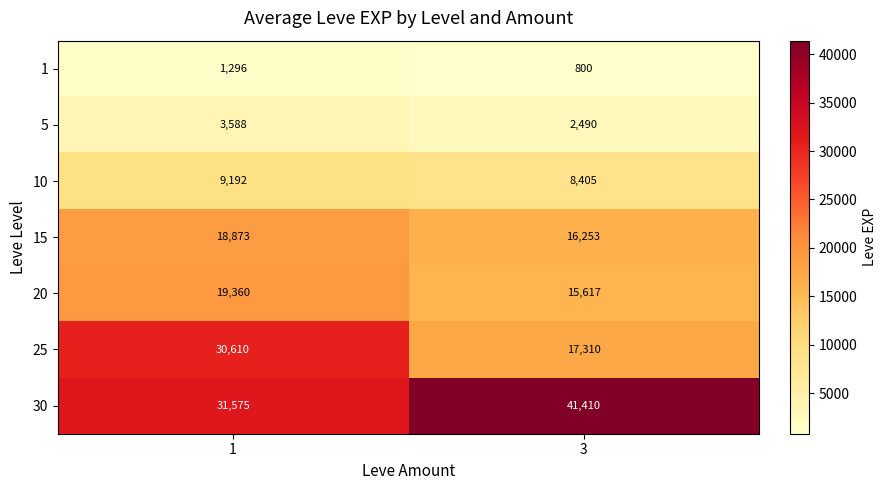

Reading right to left, transcribe all the data shown in this chart.

1: 3=800	1=1296
5: 3=2490	1=3588
10: 3=8405	1=9192
15: 3=16253	1=18873
20: 3=15617	1=19360
25: 3=17310	1=30610
30: 3=41410	1=31575